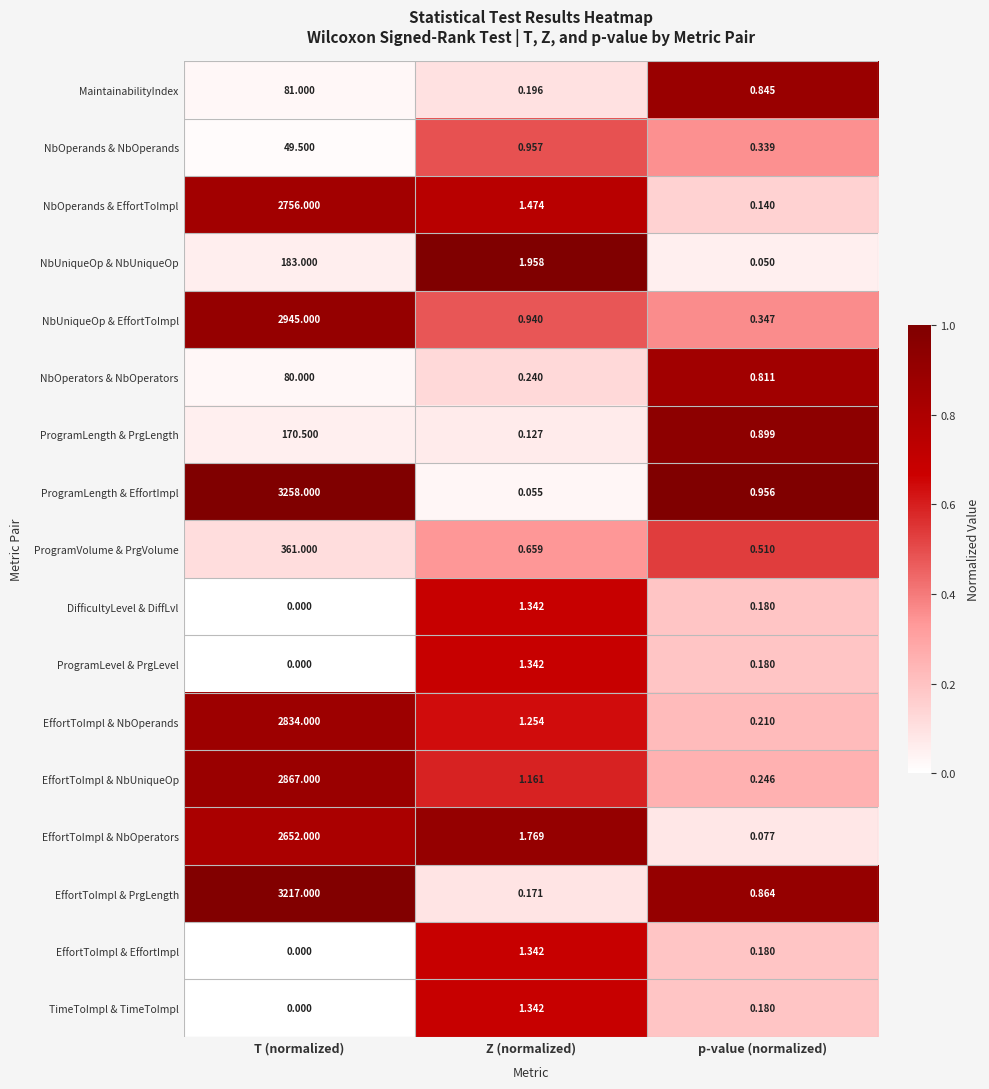

Which series has the widest spread of values?

ProgramLength & EffortImpl